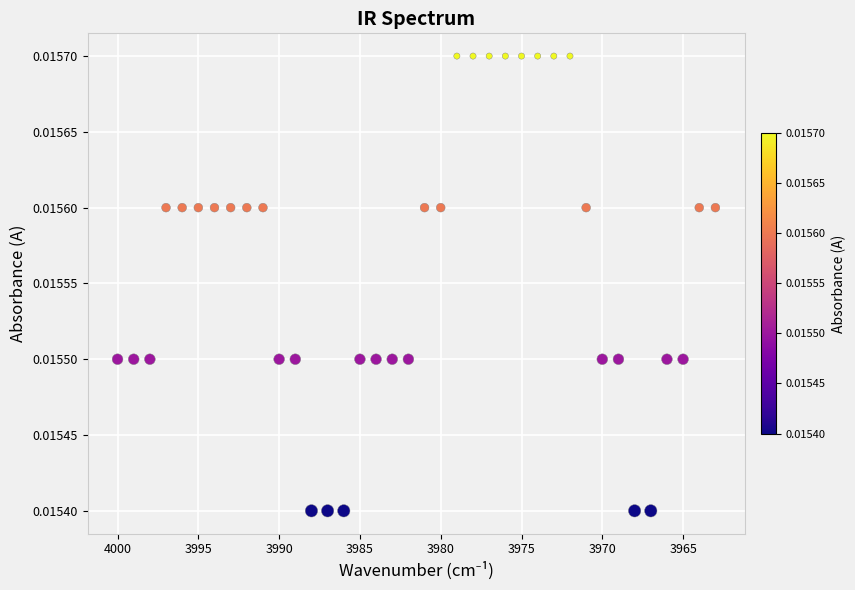

What is the range of X values (max minus min)?

37.0